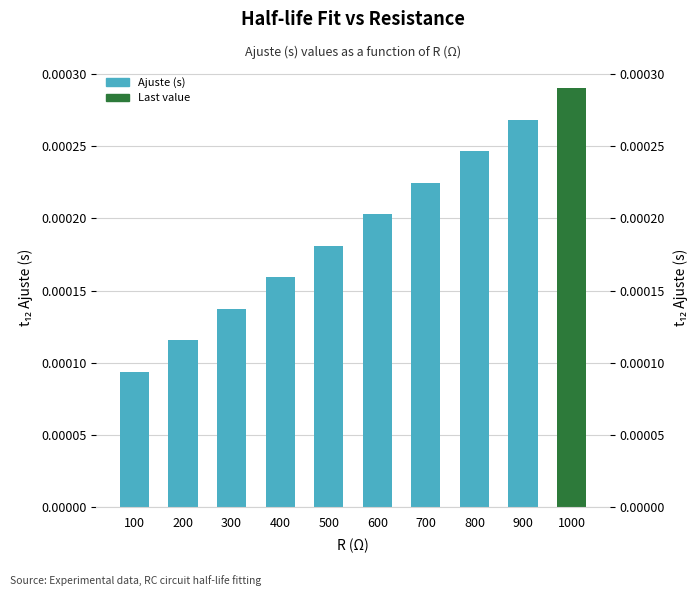

The chart shows a value of 0.0 at 500. True or false?

False